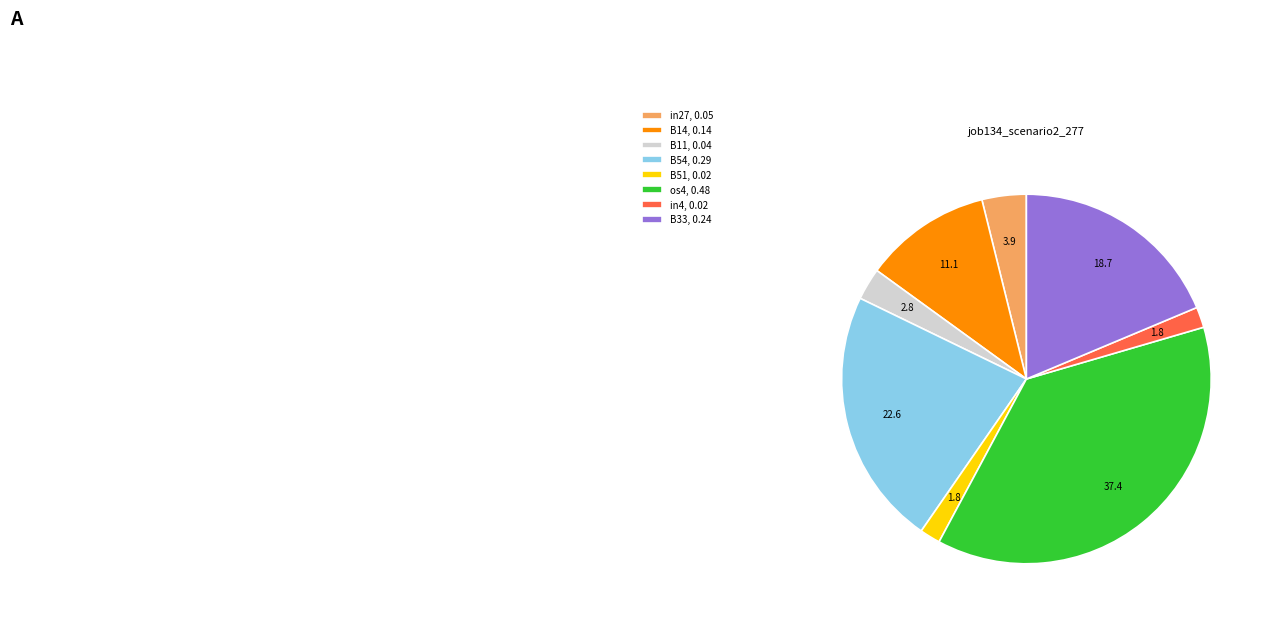

Is os4, 0.48 the majority of the pie?

No